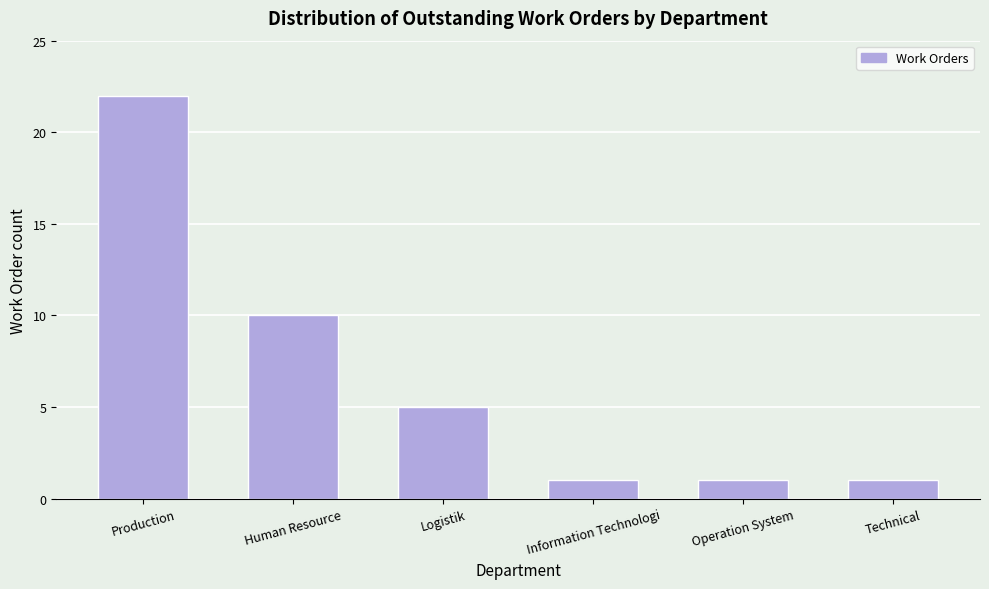

Reading left to right, transcribe all the data shown in this chart.

22	10	5	1	1	1